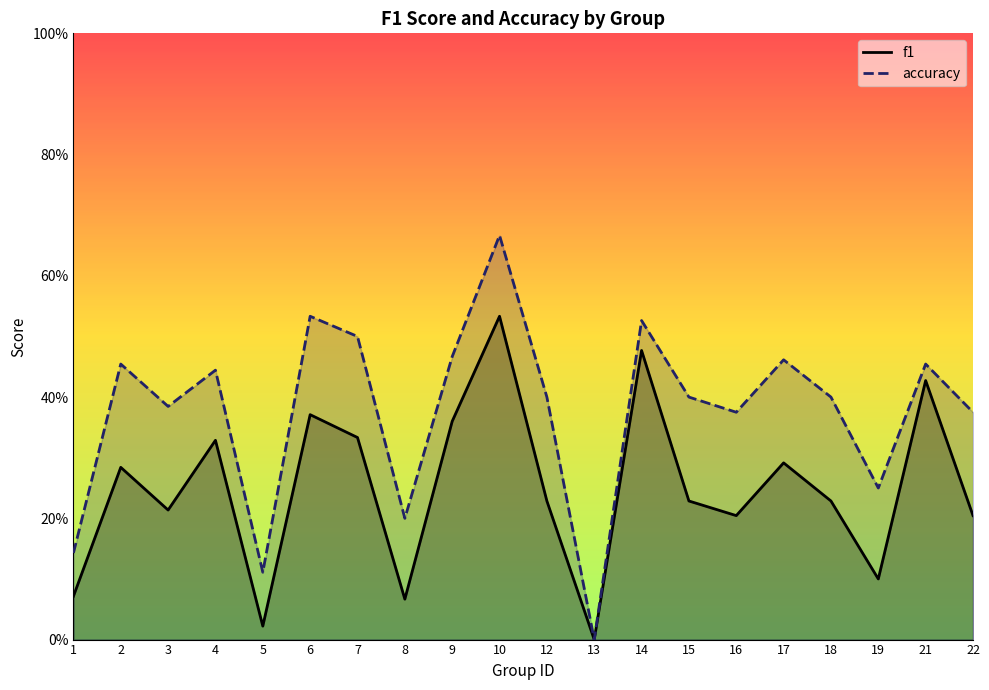

Which series has the widest spread of values?

accuracy